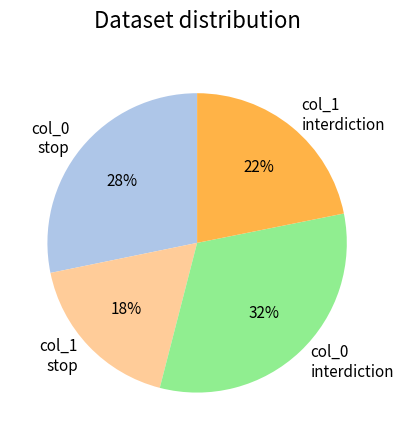

What is the largest slice in the pie chart?

col_0 interdiction